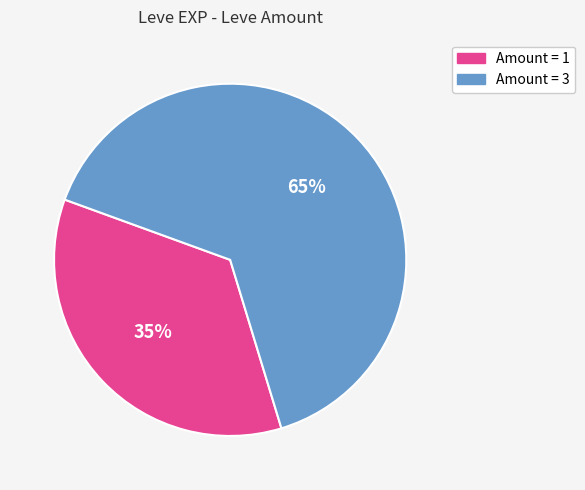

Is there any slice that represents more than half of the pie?

Yes